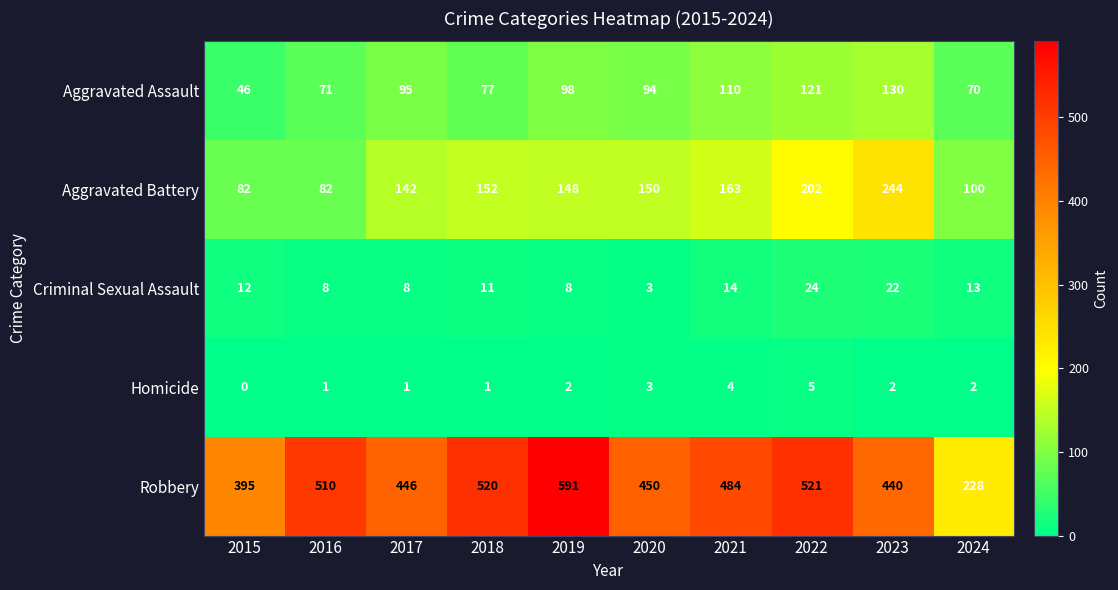

Which series has the largest range (max minus min)?

Robbery